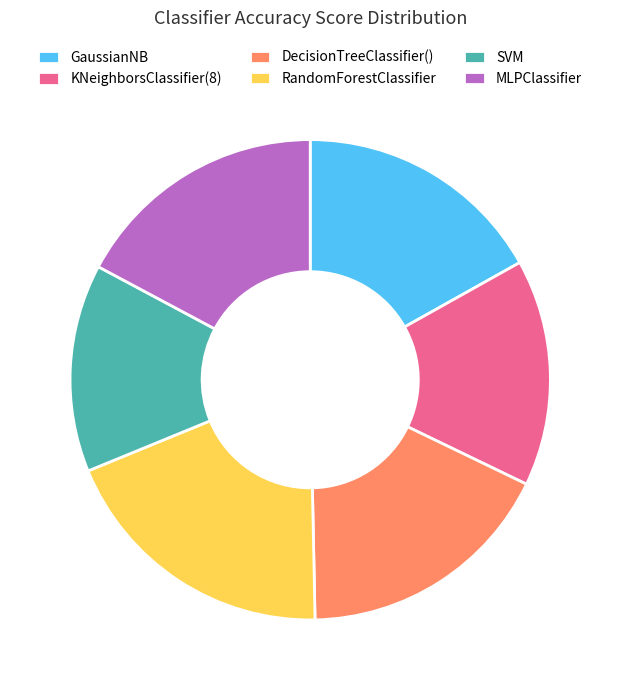

True or false: DecisionTreeClassifier() accounts for 25% of the total.

False